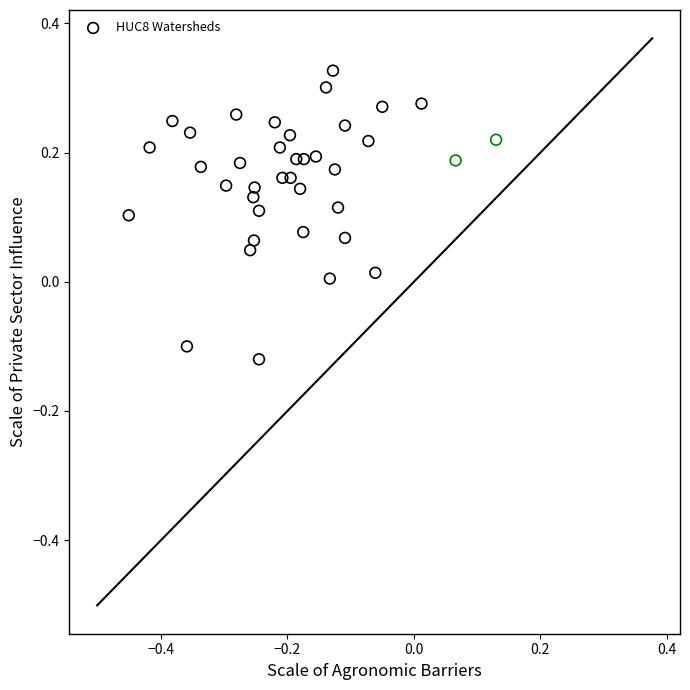

What is the range of X values (max minus min)?

0.6